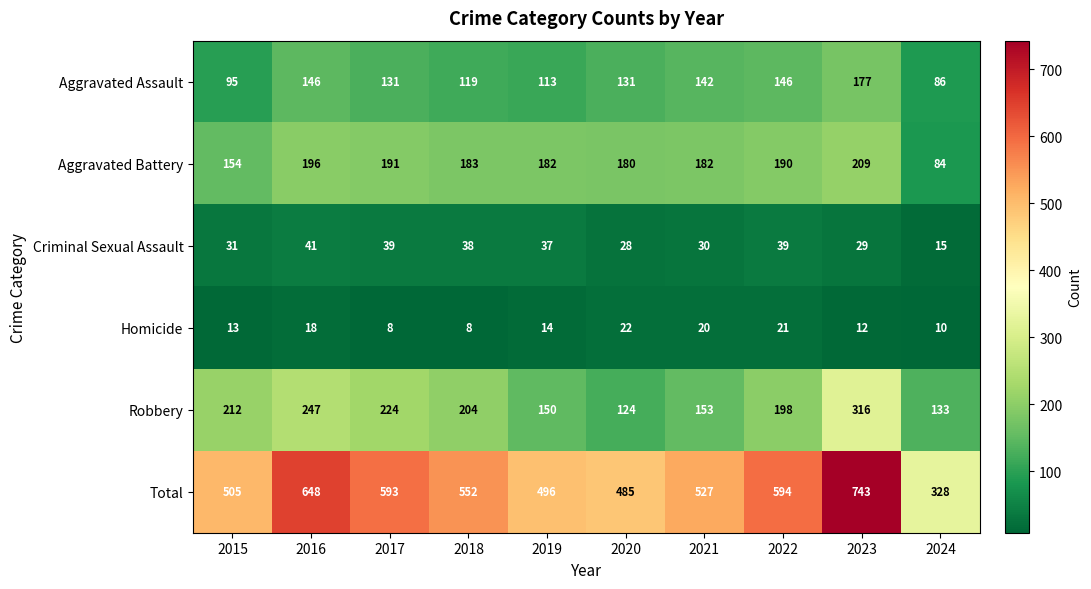

What is the difference between the second highest and minimum values in the Robbery series?

123